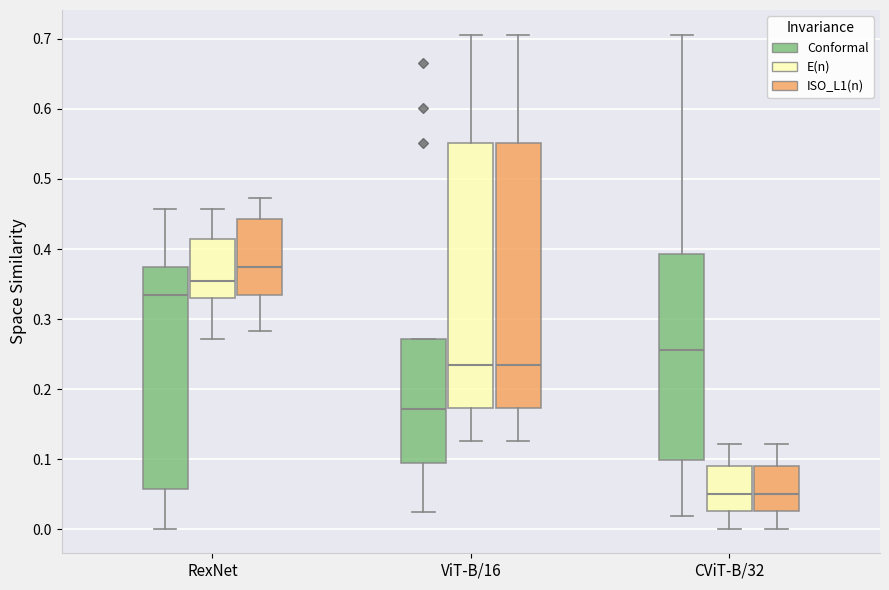

Reading left to right, read every box against the y-axis: the position of its median line, the range the box covers, and the ends of its whiskers. The values are not printed on the chart, so give them approximately, as read against the axis.

RexNet (Conformal): median 0.33, box 0.06 to 0.37, whiskers 0.00 to 0.46
RexNet (E(n)): median 0.35, box 0.33 to 0.41, whiskers 0.27 to 0.46
RexNet (ISO_L1(n)): median 0.37, box 0.33 to 0.44, whiskers 0.28 to 0.47
ViT-B/16 (Conformal): median 0.17, box 0.10 to 0.27, whiskers 0.03 to 0.27
ViT-B/16 (E(n)): median 0.24, box 0.17 to 0.55, whiskers 0.13 to 0.71
ViT-B/16 (ISO_L1(n)): median 0.24, box 0.17 to 0.55, whiskers 0.13 to 0.71
CViT-B/32 (Conformal): median 0.26, box 0.10 to 0.39, whiskers 0.02 to 0.71
CViT-B/32 (E(n)): median 0.05, box 0.03 to 0.09, whiskers 0.00 to 0.12
CViT-B/32 (ISO_L1(n)): median 0.05, box 0.03 to 0.09, whiskers 0.00 to 0.12